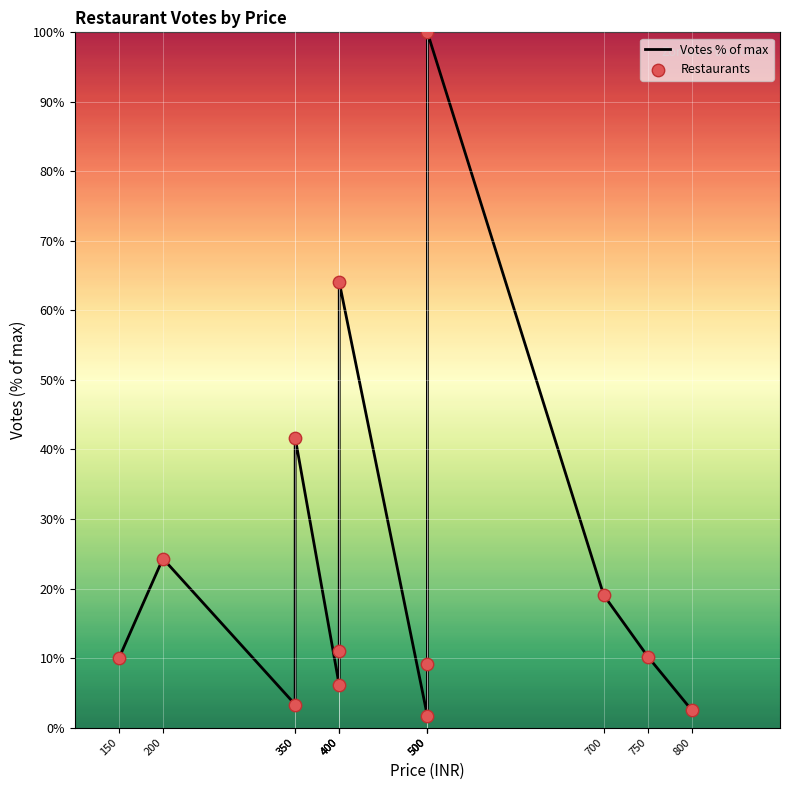

What are all the series names shown in the legend?

Votes % of max, Restaurants